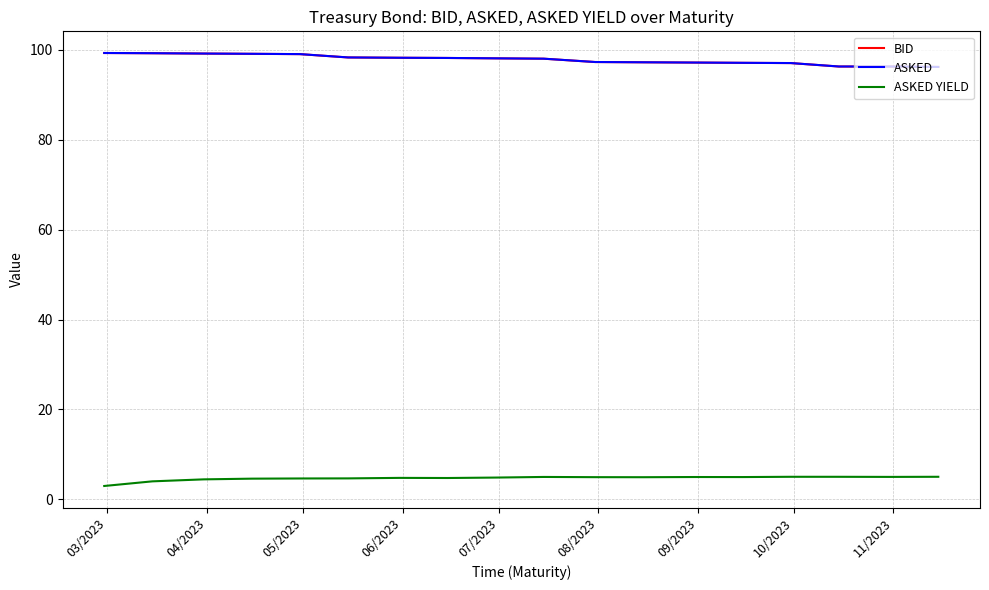

What is the greatest value displayed?

99.3